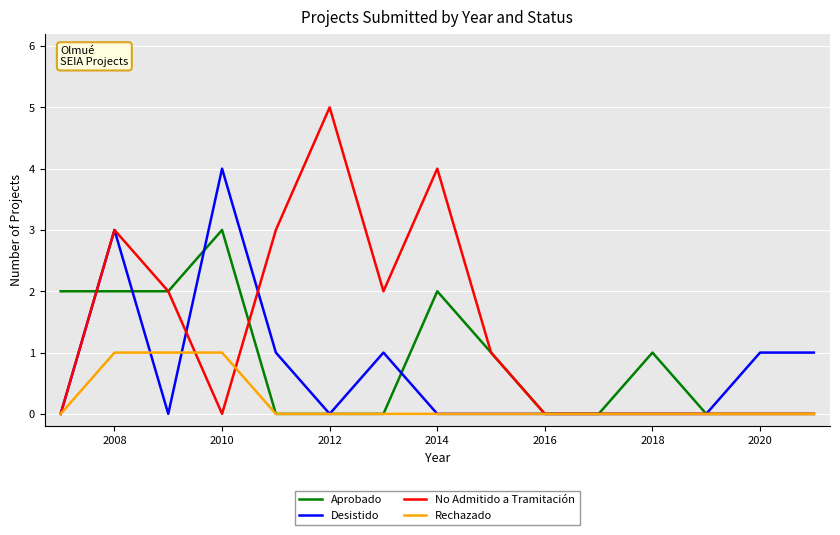

What is the maximum value for No Admitido a Tramitación?

5